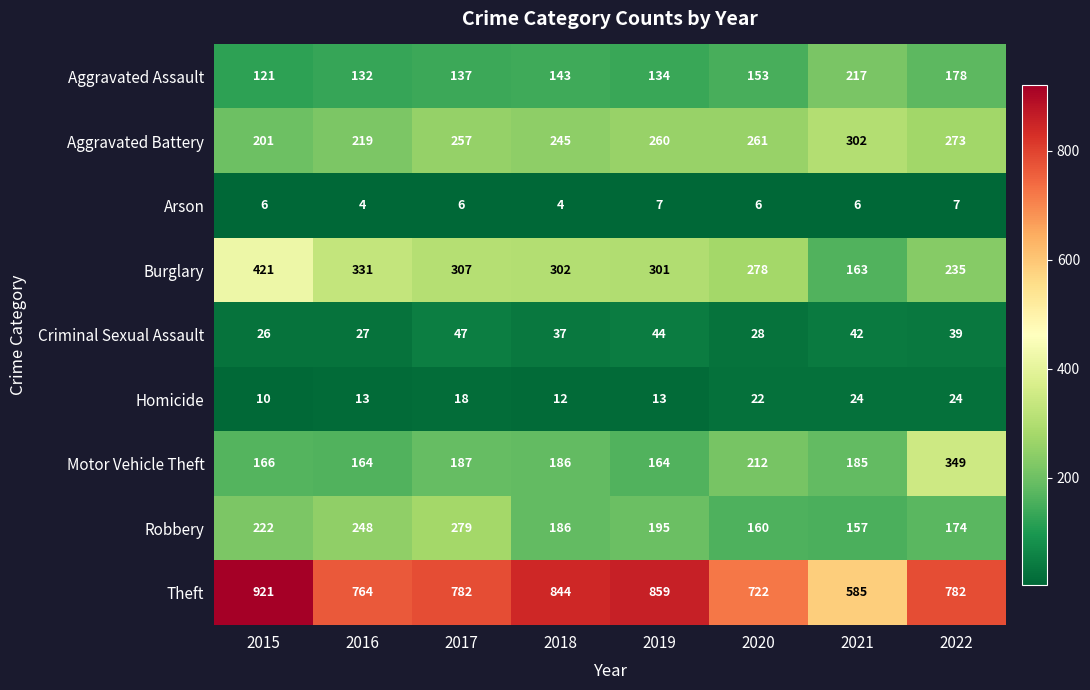

What is the greatest value displayed?

921